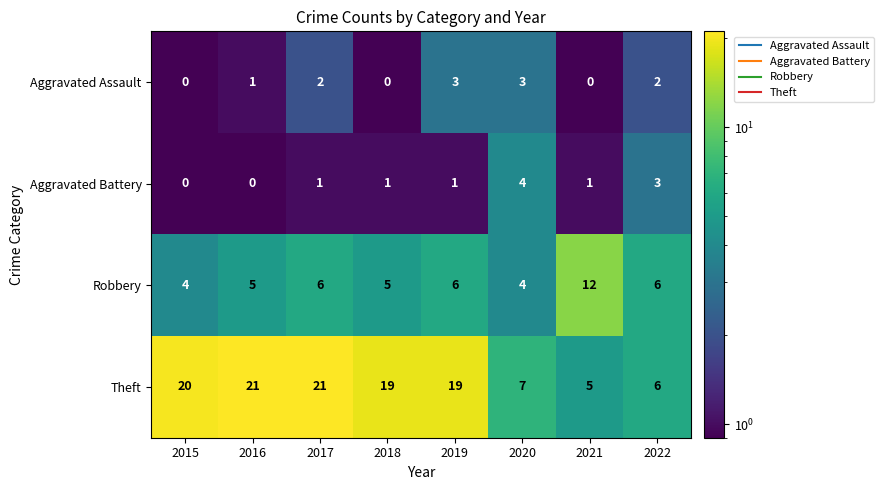

At 2018, list the series in order from smallest to largest.

Aggravated Assault, Aggravated Battery, Robbery, Theft